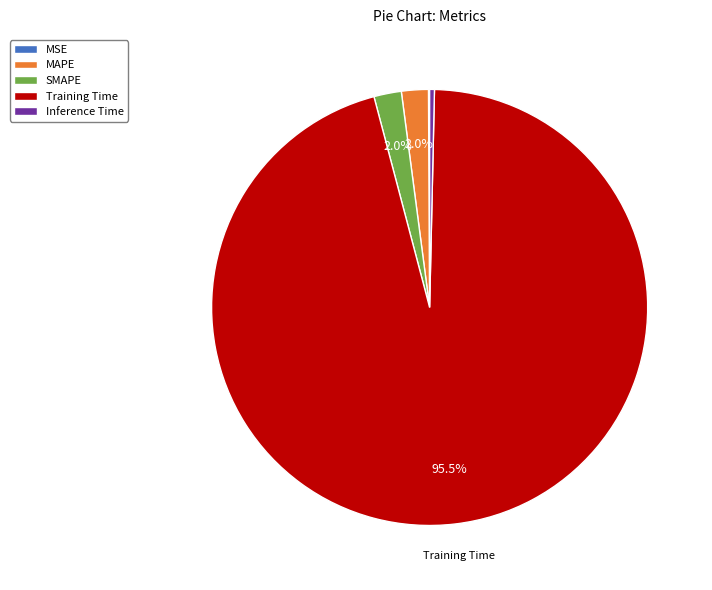

Is it true that Training Time is 87% of the pie?

False